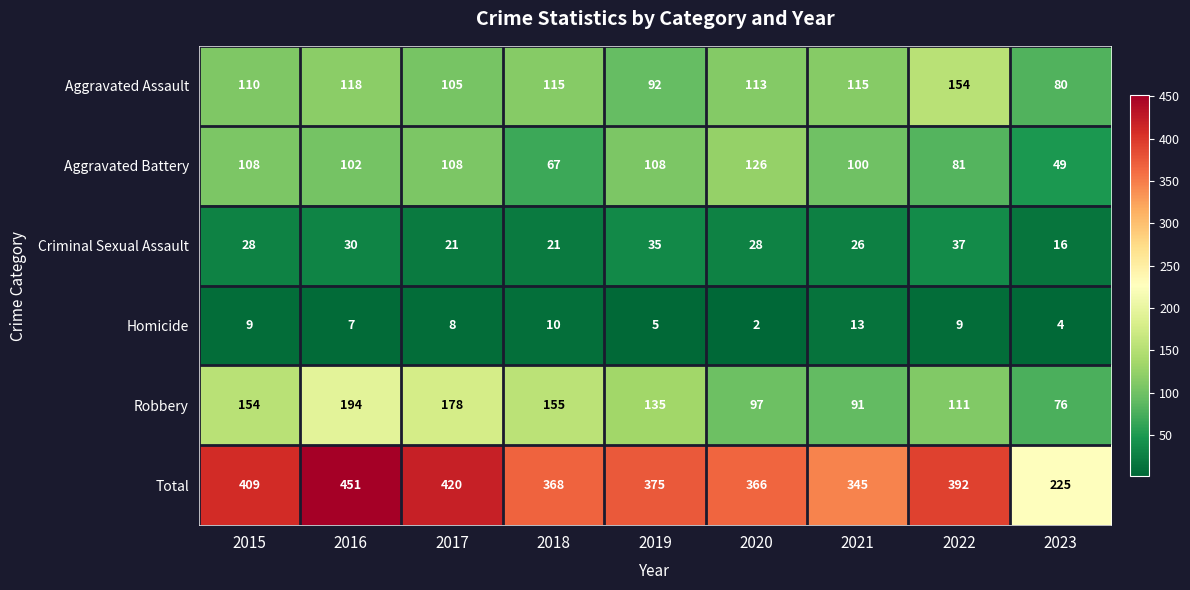

Which category has the highest value in the Aggravated Battery series?

2020